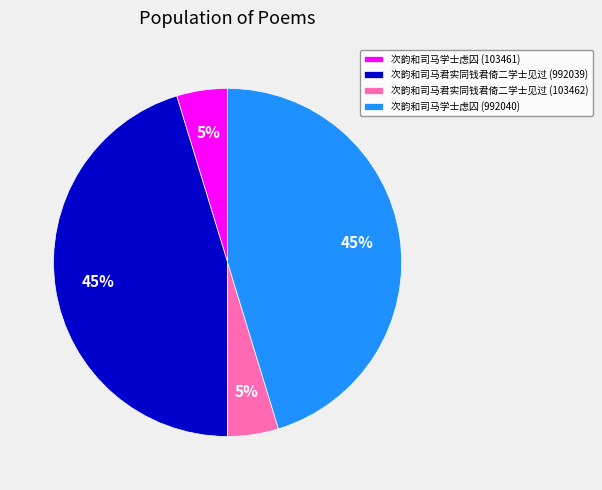

To the nearest percent, what is the average slice percentage?

25%